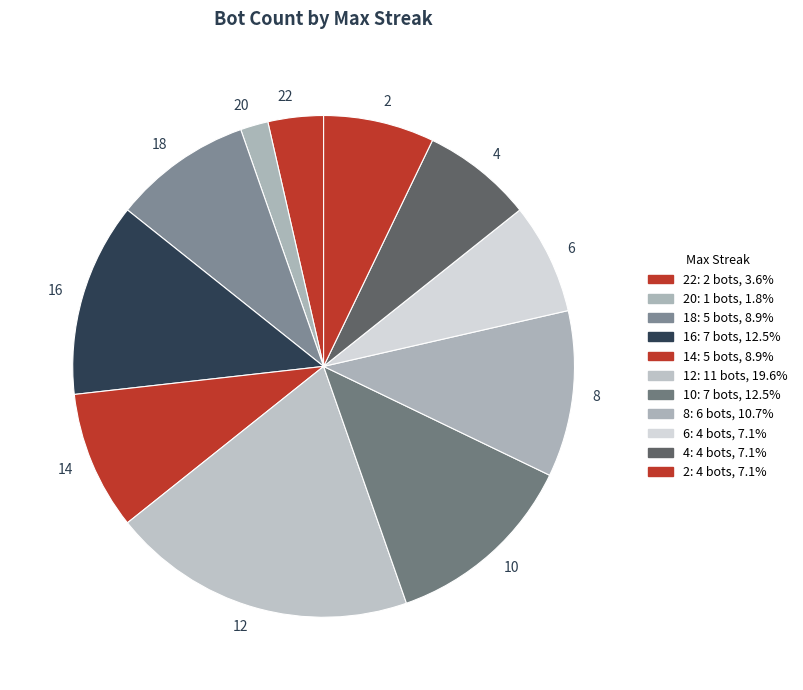

Is 16 the majority of the pie?

No